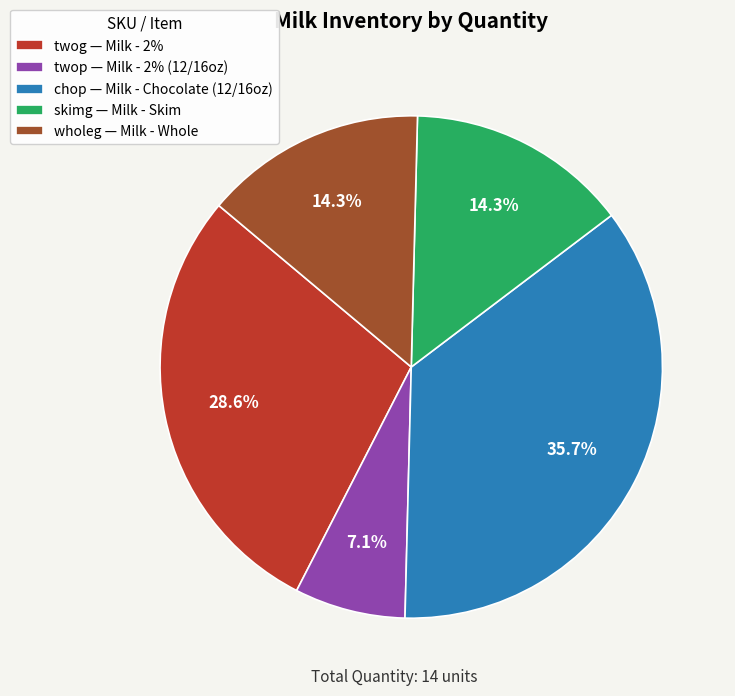

Which slice is the largest?

chop